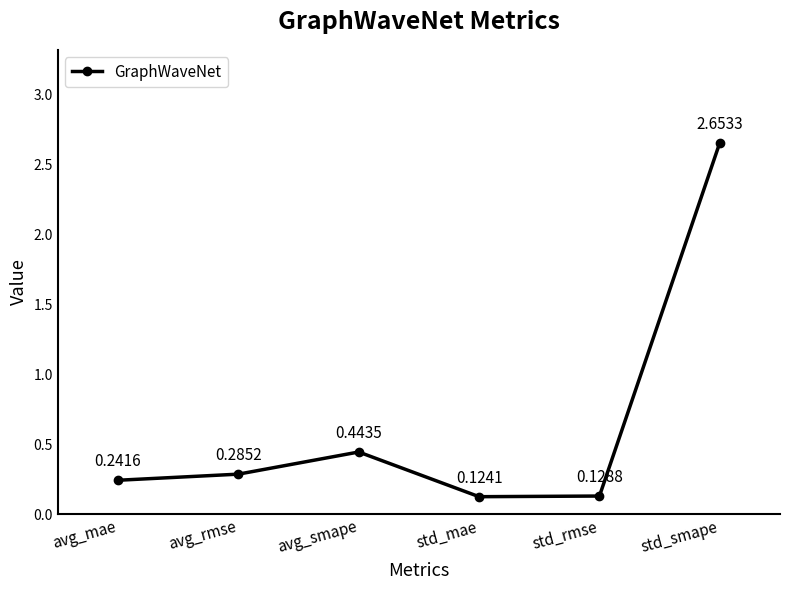

Where is the first local maximum?

avg_smape